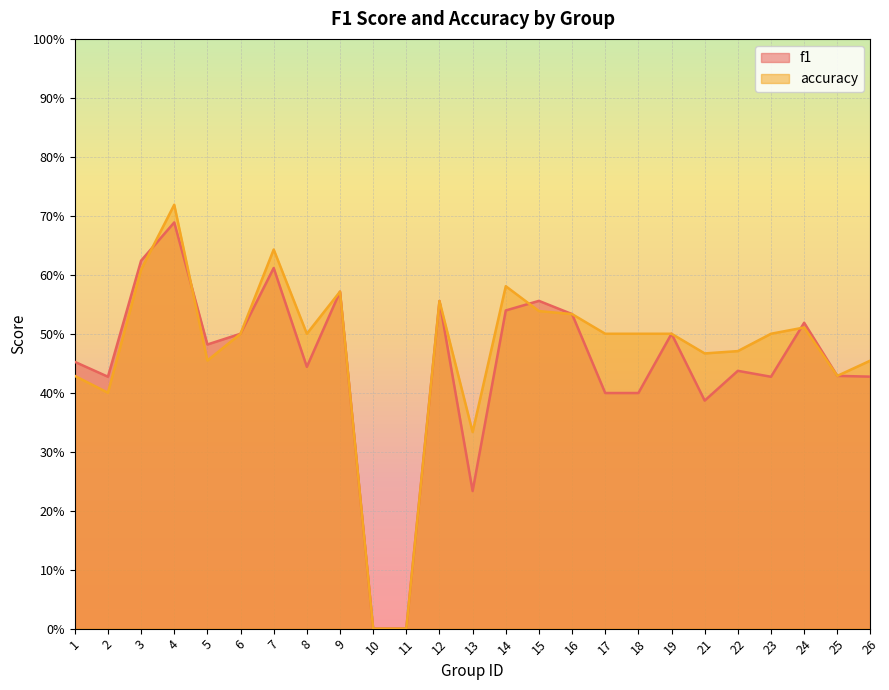

Reading left to right, extract all data points from this chart.

f1: 1=0.5	2=0.4	3=0.6	4=0.7	5=0.5	6=0.5	7=0.6	8=0.4	9=0.6	10=0.0	11=0.0	12=0.6	13=0.2	14=0.5	15=0.6	16=0.5	17=0.4	18=0.4	19=0.5	21=0.4	22=0.4	23=0.4	24=0.5	25=0.4	26=0.4
accuracy: 1=0.4	2=0.4	3=0.6	4=0.7	5=0.5	6=0.5	7=0.6	8=0.5	9=0.6	10=0.0	11=0.0	12=0.6	13=0.3	14=0.6	15=0.5	16=0.5	17=0.5	18=0.5	19=0.5	21=0.5	22=0.5	23=0.5	24=0.5	25=0.4	26=0.5